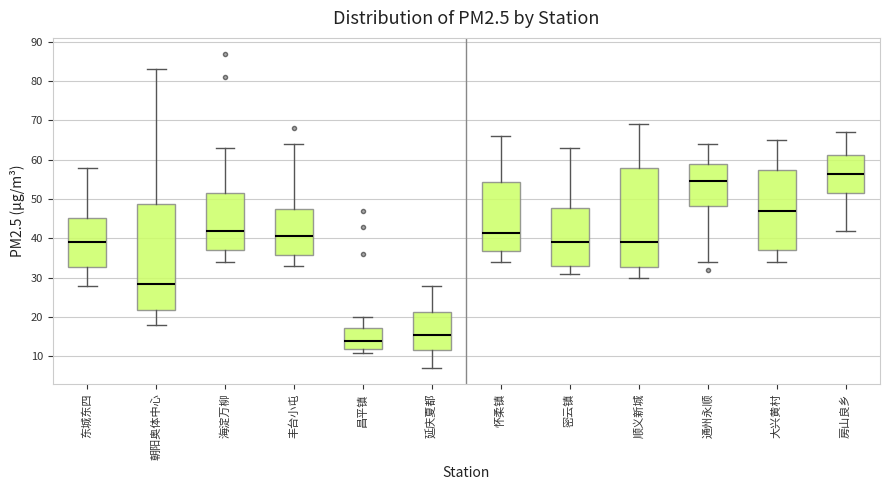

Where does the upper whisker of the box for 房山良乡 end on the y-axis? The values are not printed on the chart, so give them approximately, as read against the axis.

67